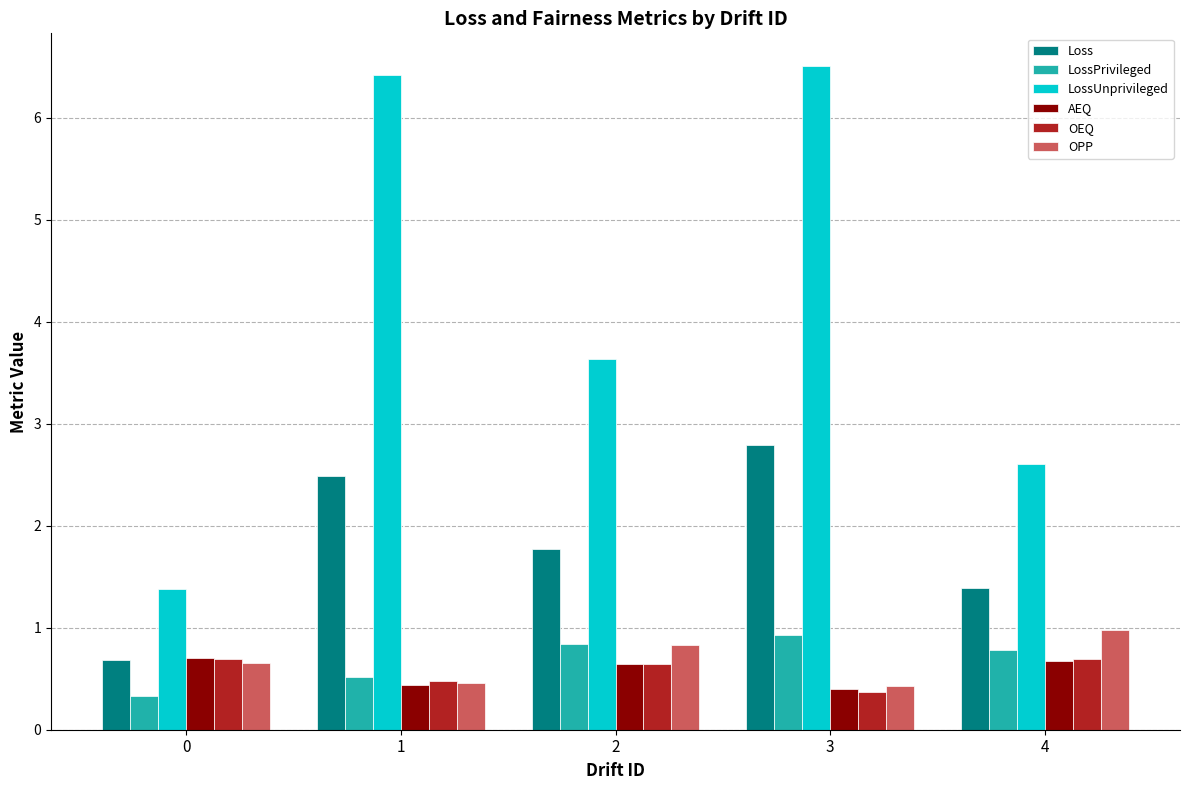

What are all the series names shown in the legend?

Loss, LossPrivileged, LossUnprivileged, AEQ, OEQ, OPP